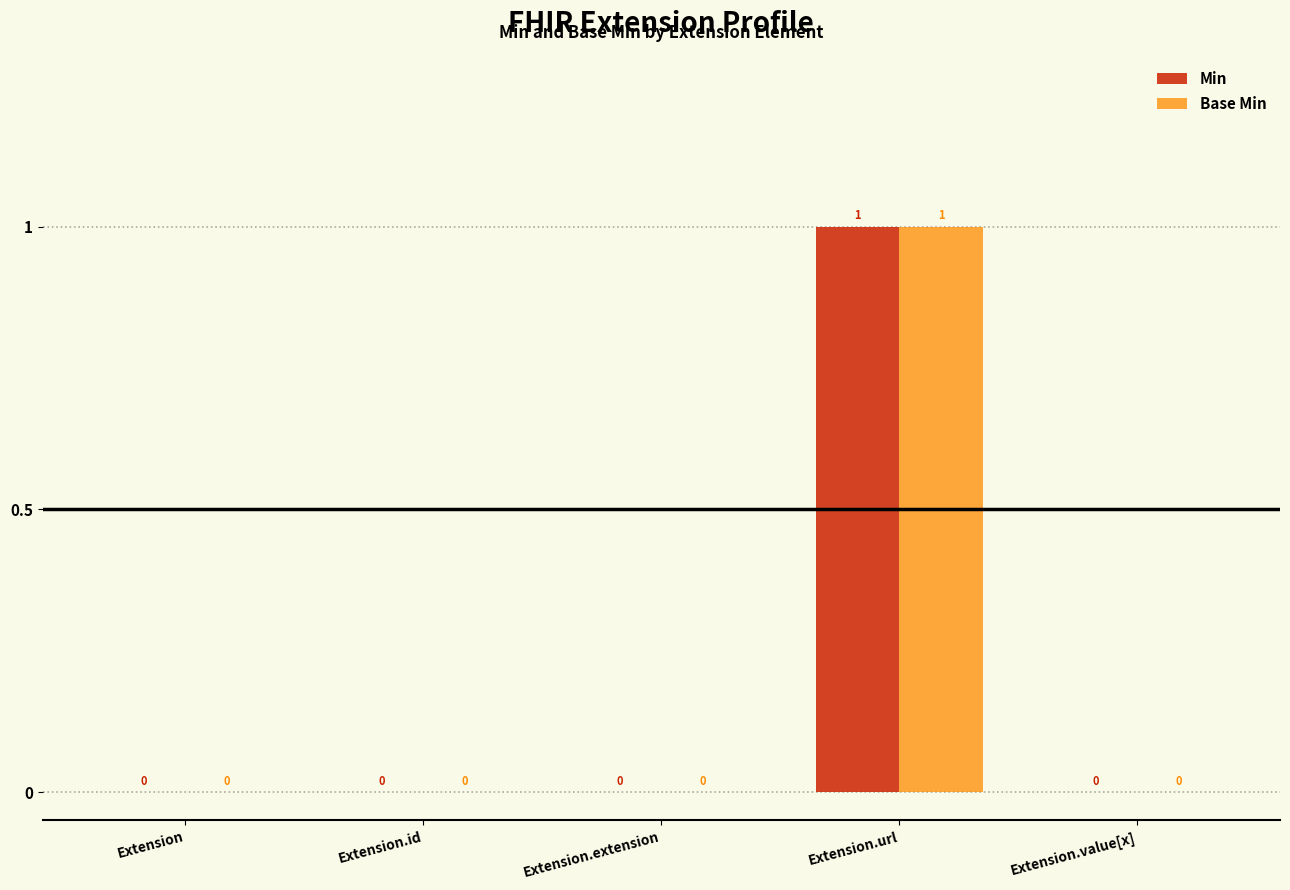

How many Min values are between 0 and 1?

5